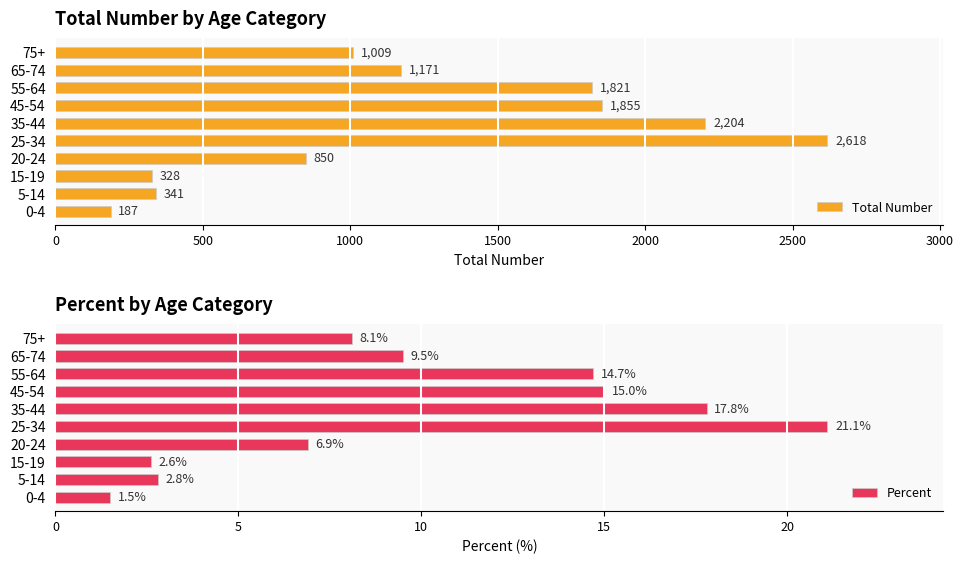

What is the minimum value shown in the chart?

1.5